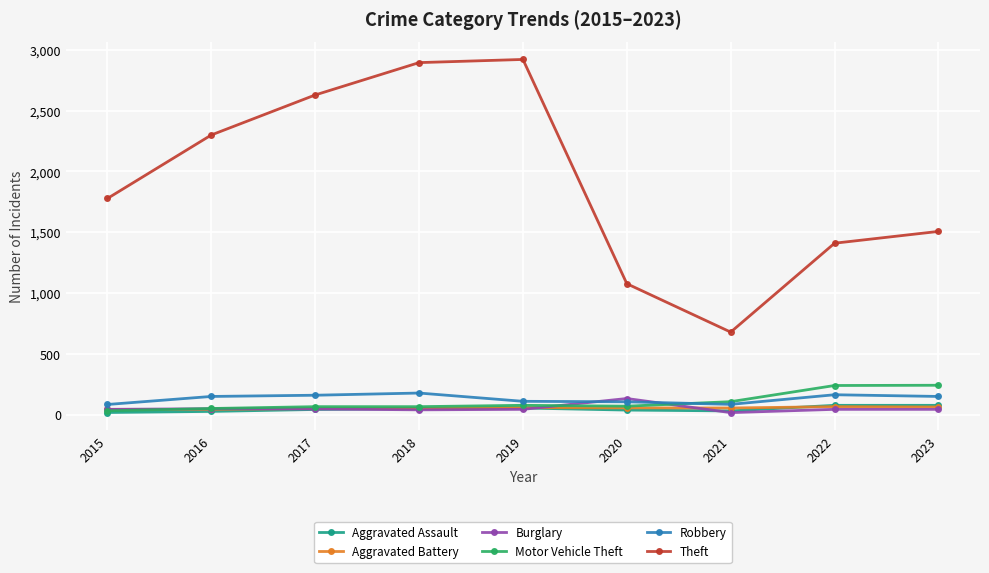

True or false: Motor Vehicle Theft and Theft cross at least once.

False